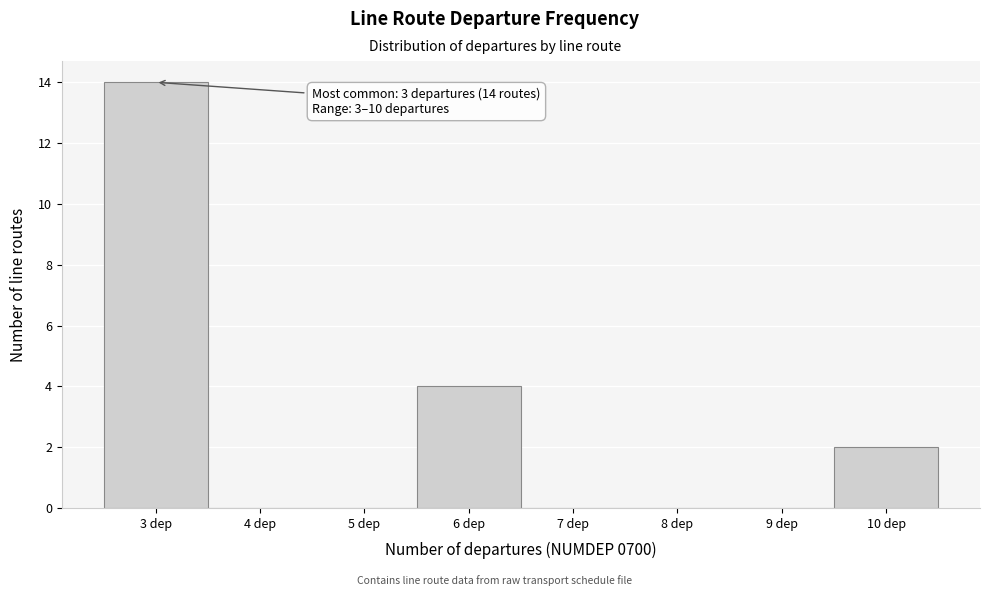

Which range on the x-axis has the tallest bar?

2.5 to 3.5